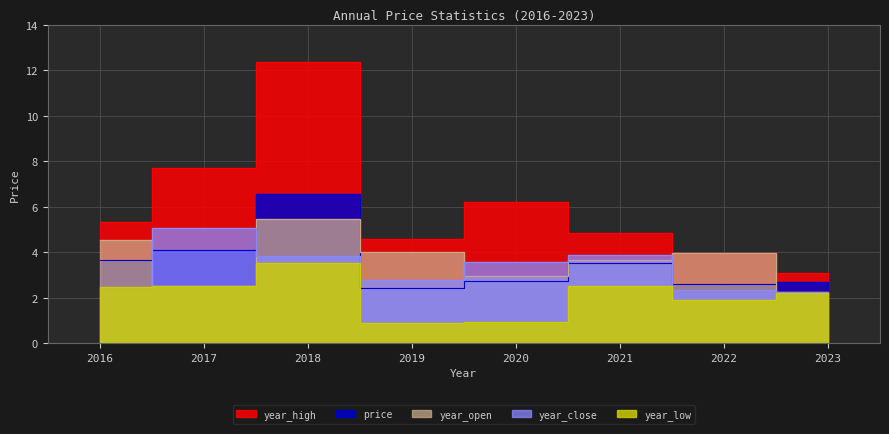

Does the chart display data point markers on the line(s)?

No